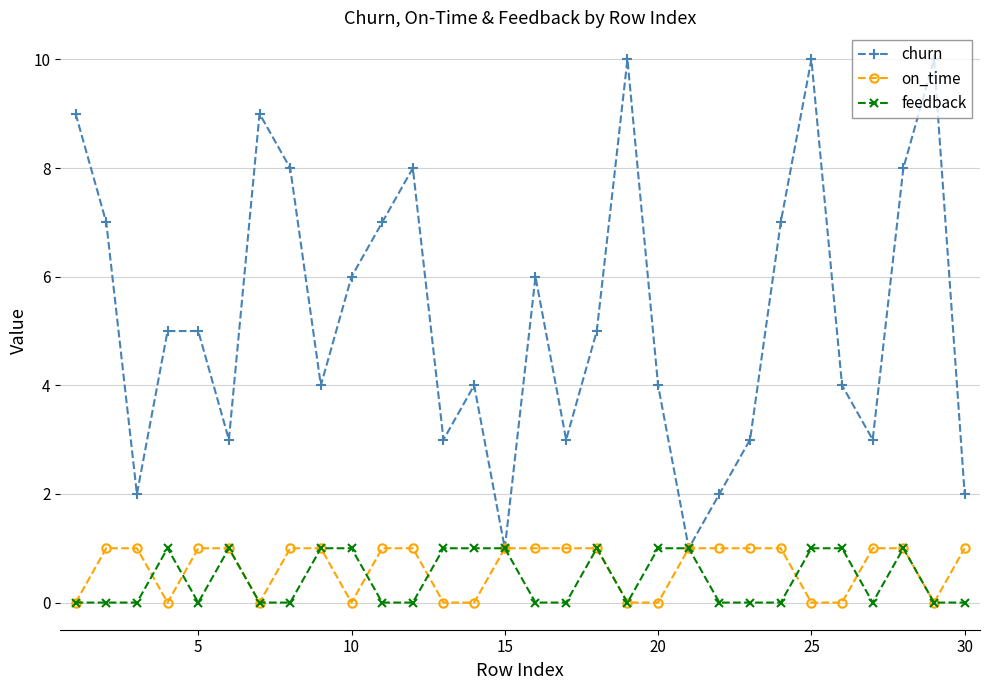

True or false: feedback has more than 0 points higher than both neighbors.

True